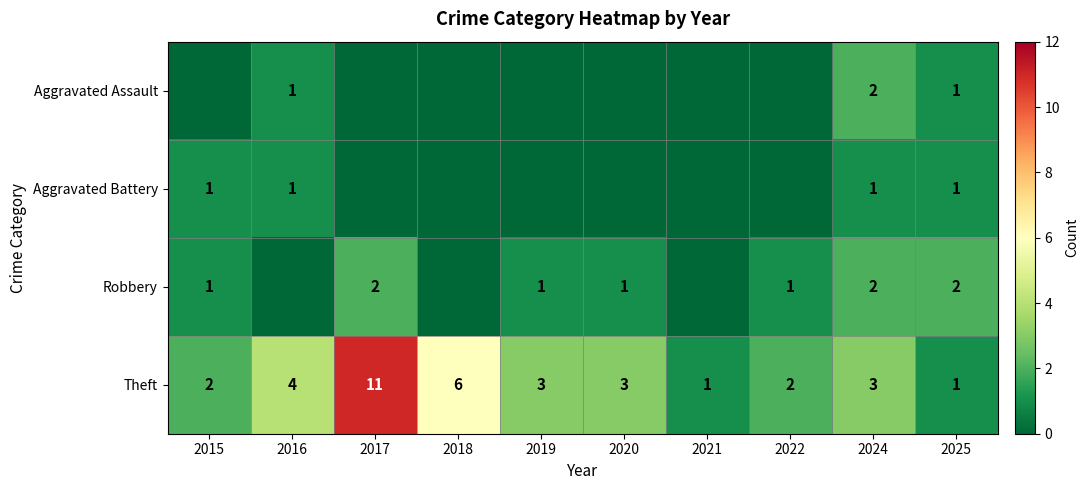

Is the value of Robbery at 2017 greater than the value of Theft at 2020?

No